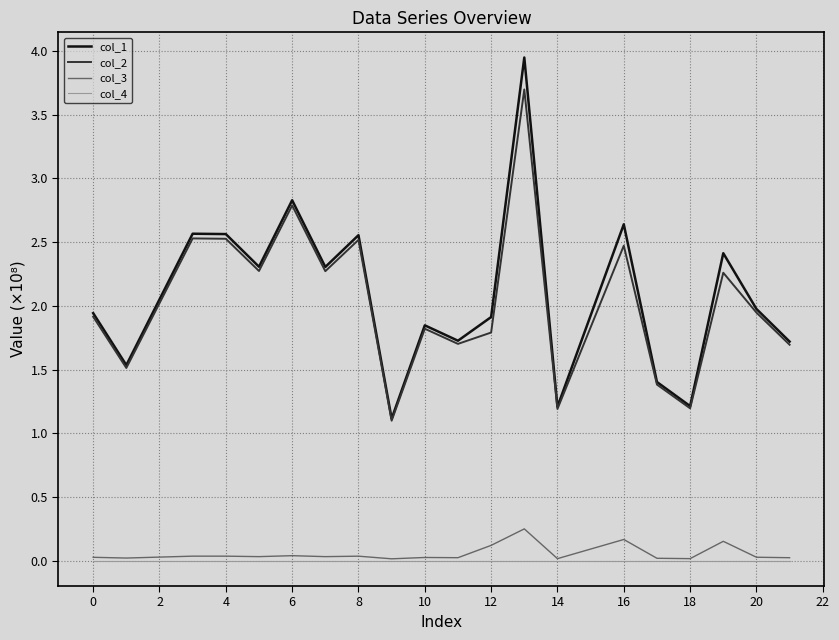

What is the lowest value of the col_2 series?

1.1